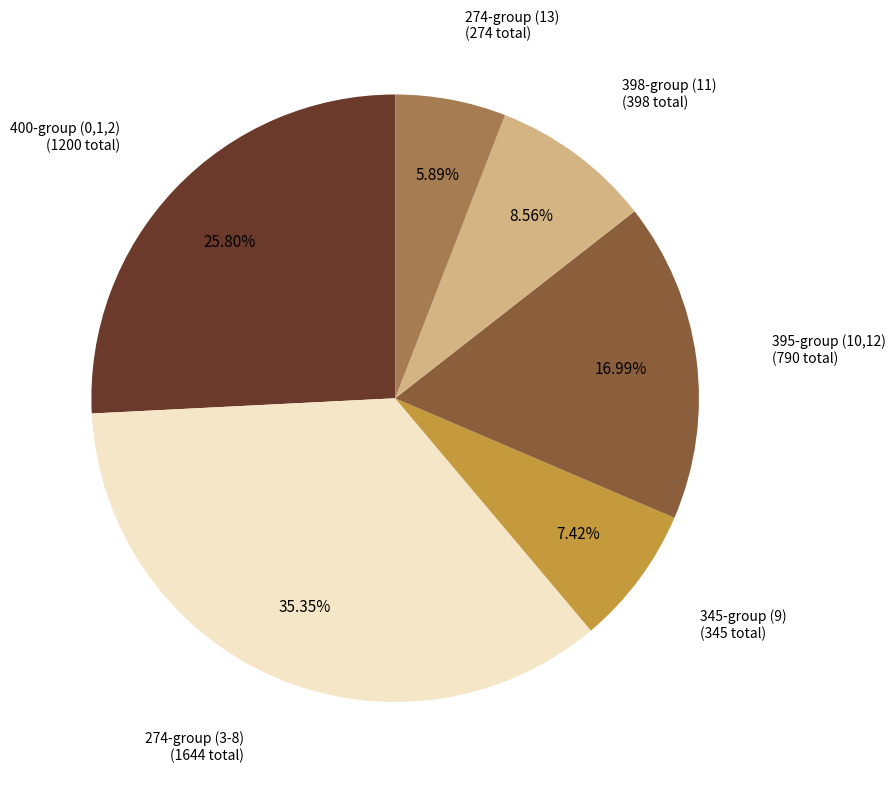

Is there a majority slice in this chart?

No